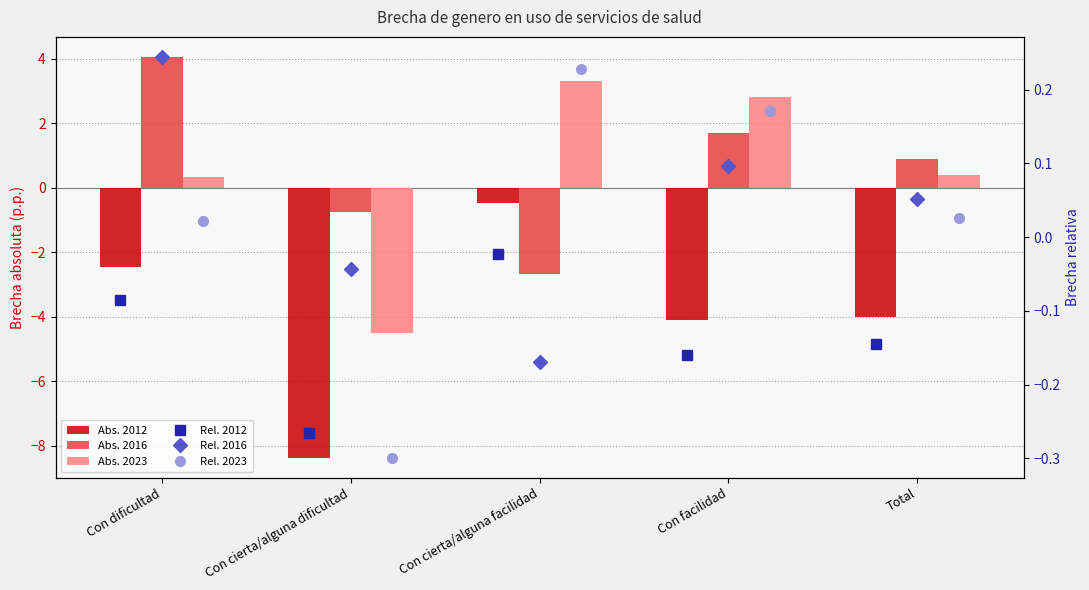

At Con facilidad, list the series in order from smallest to largest.

Abs. 2012, Rel. 2012, Rel. 2016, Rel. 2023, Abs. 2016, Abs. 2023